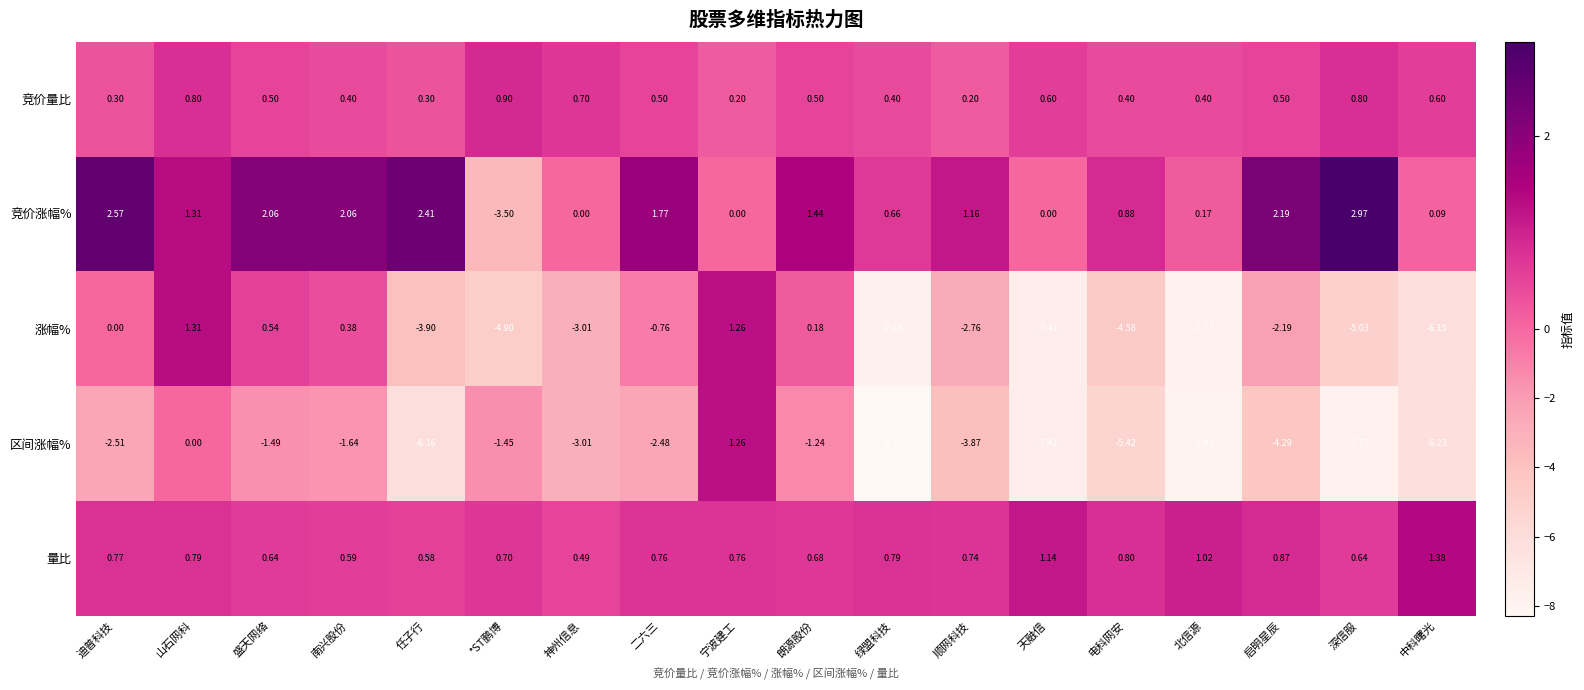

Which series has the largest total across all categories?

竞价涨幅%